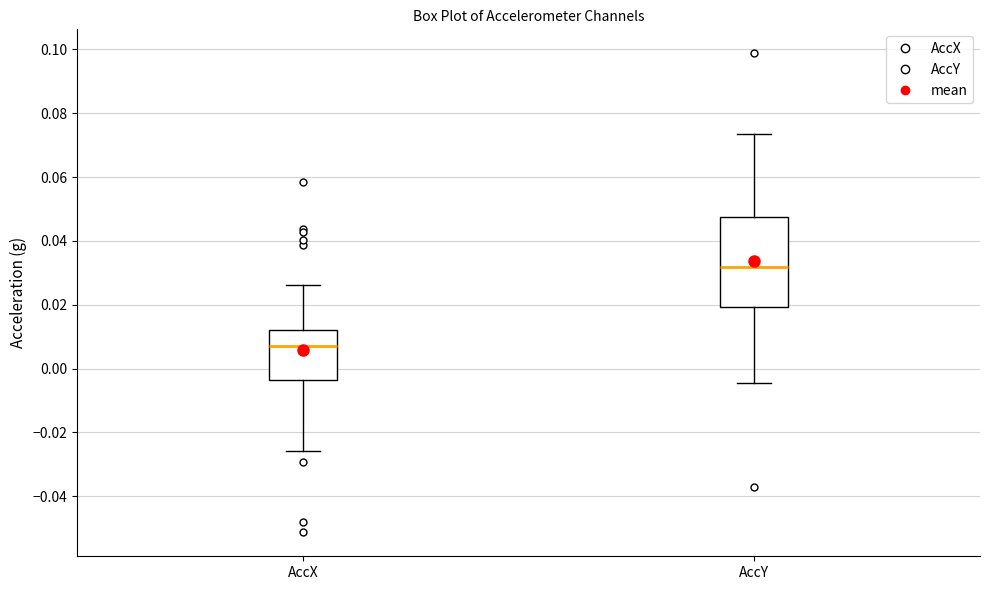

Where is the upper edge of the box for AccX on the y-axis? The values are not printed on the chart, so give them approximately, as read against the axis.

0.012